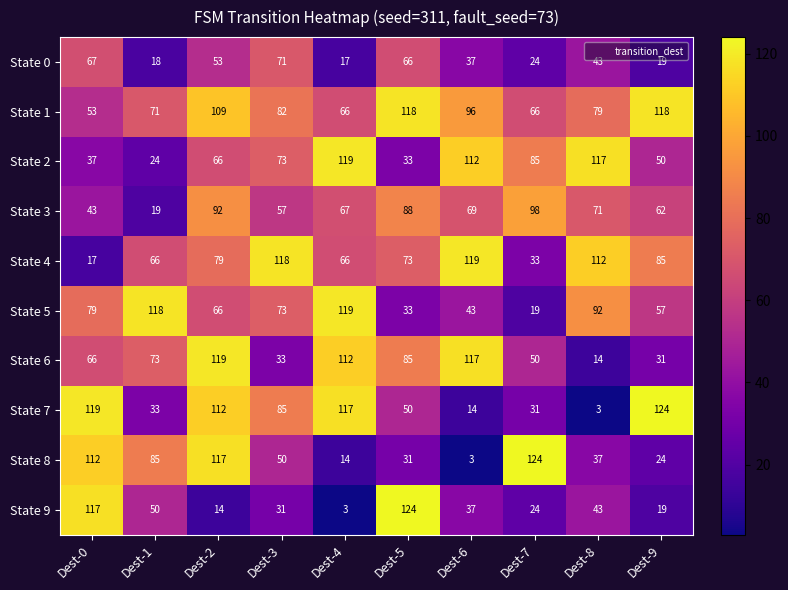

Rank the categories by State 7 value from highest to lowest.

Dest-9, Dest-0, Dest-4, Dest-2, Dest-3, Dest-5, Dest-1, Dest-7, Dest-6, Dest-8